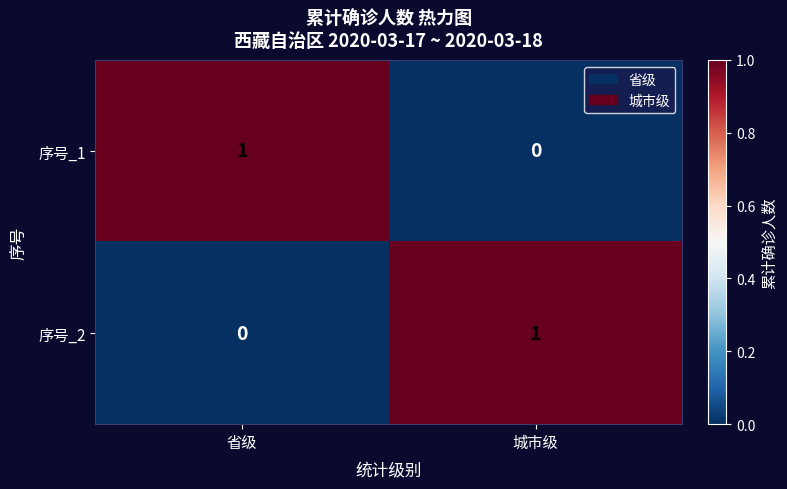

Reading left to right, extract all data points from this chart.

序号_1: 1	0
序号_2: 0	1